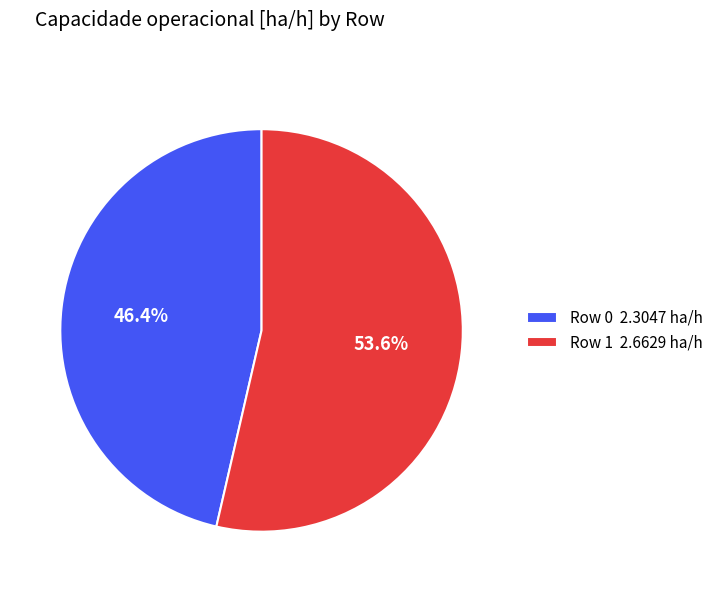

What percentage is NOT represented by Row 0?

53.6%